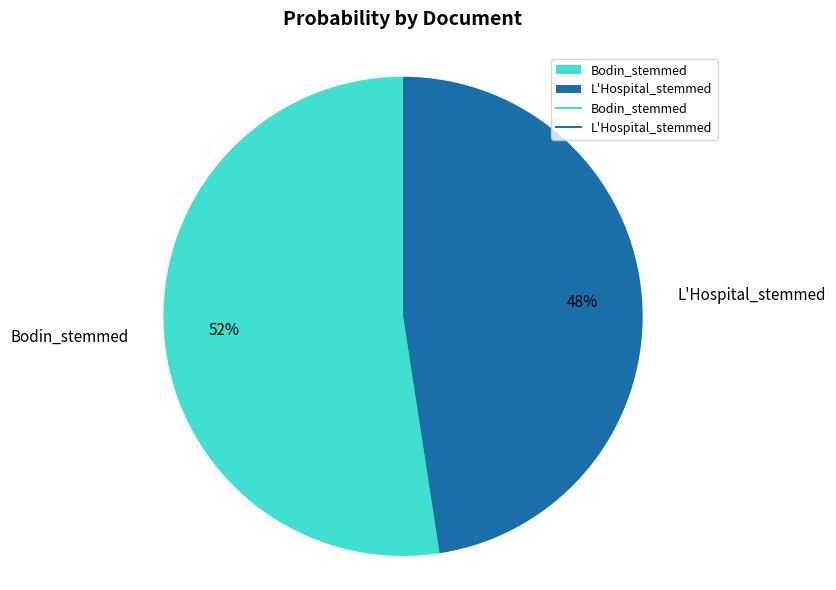

What is the smallest slice in the pie chart?

L'Hospital_stemmed